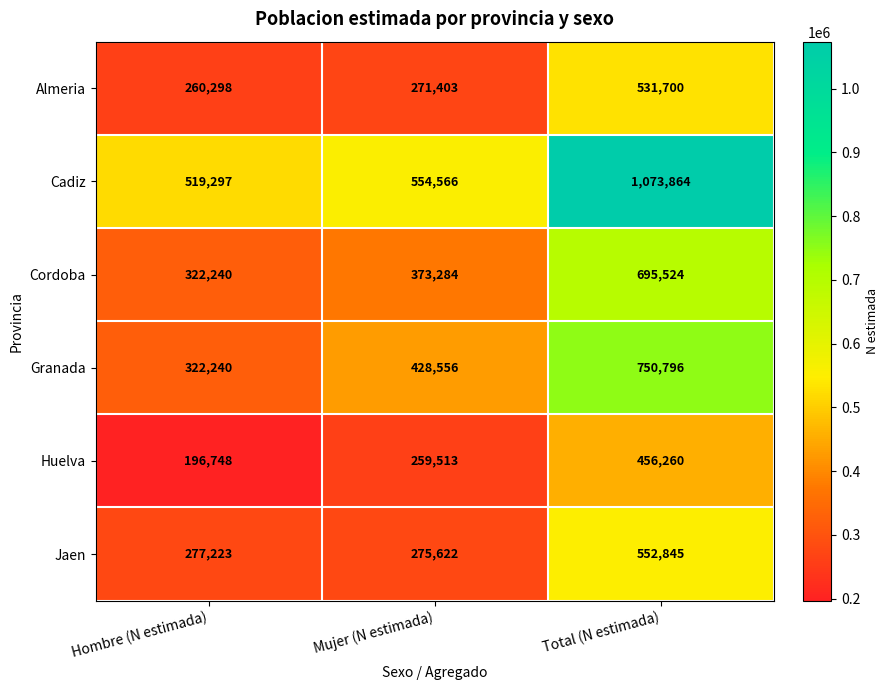

Rank the series at Total (N estimada) from highest to lowest value.

Cadiz, Granada, Cordoba, Jaen, Almeria, Huelva